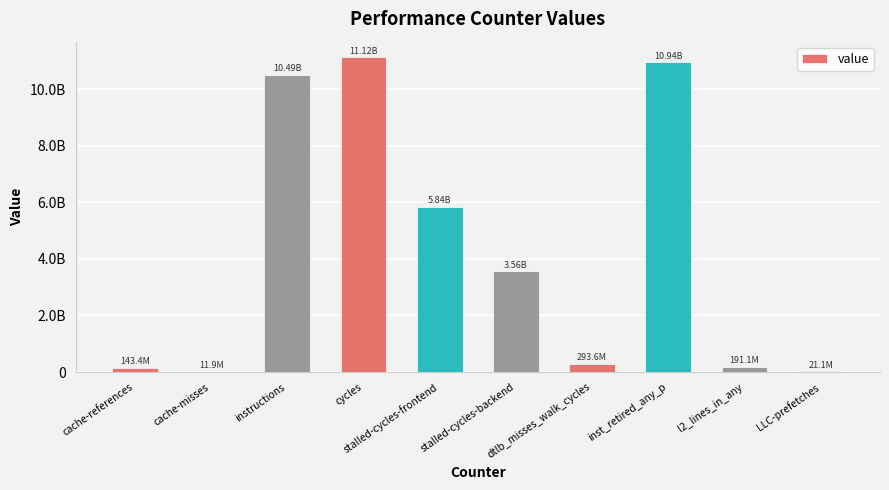

What is the label of the 3rd bar from the right?

inst_retired_any_p